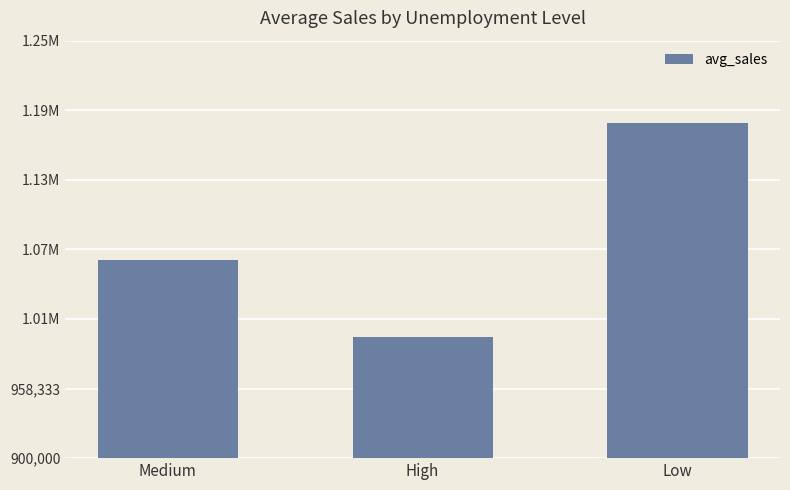

What is the maximum value shown in the chart?

1180603.1